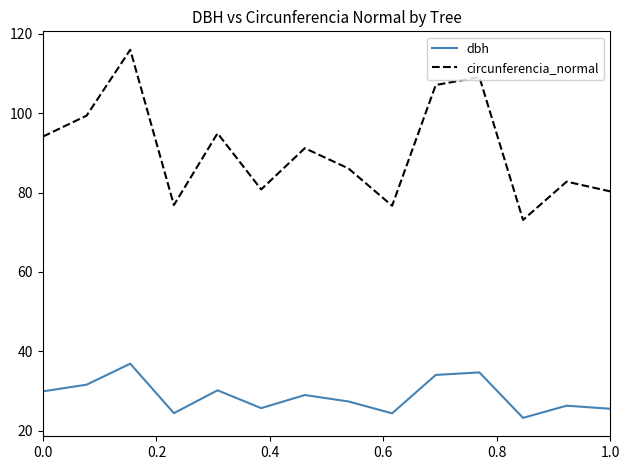

What is the difference between the maximum and minimum values in the dbh series?

13.6